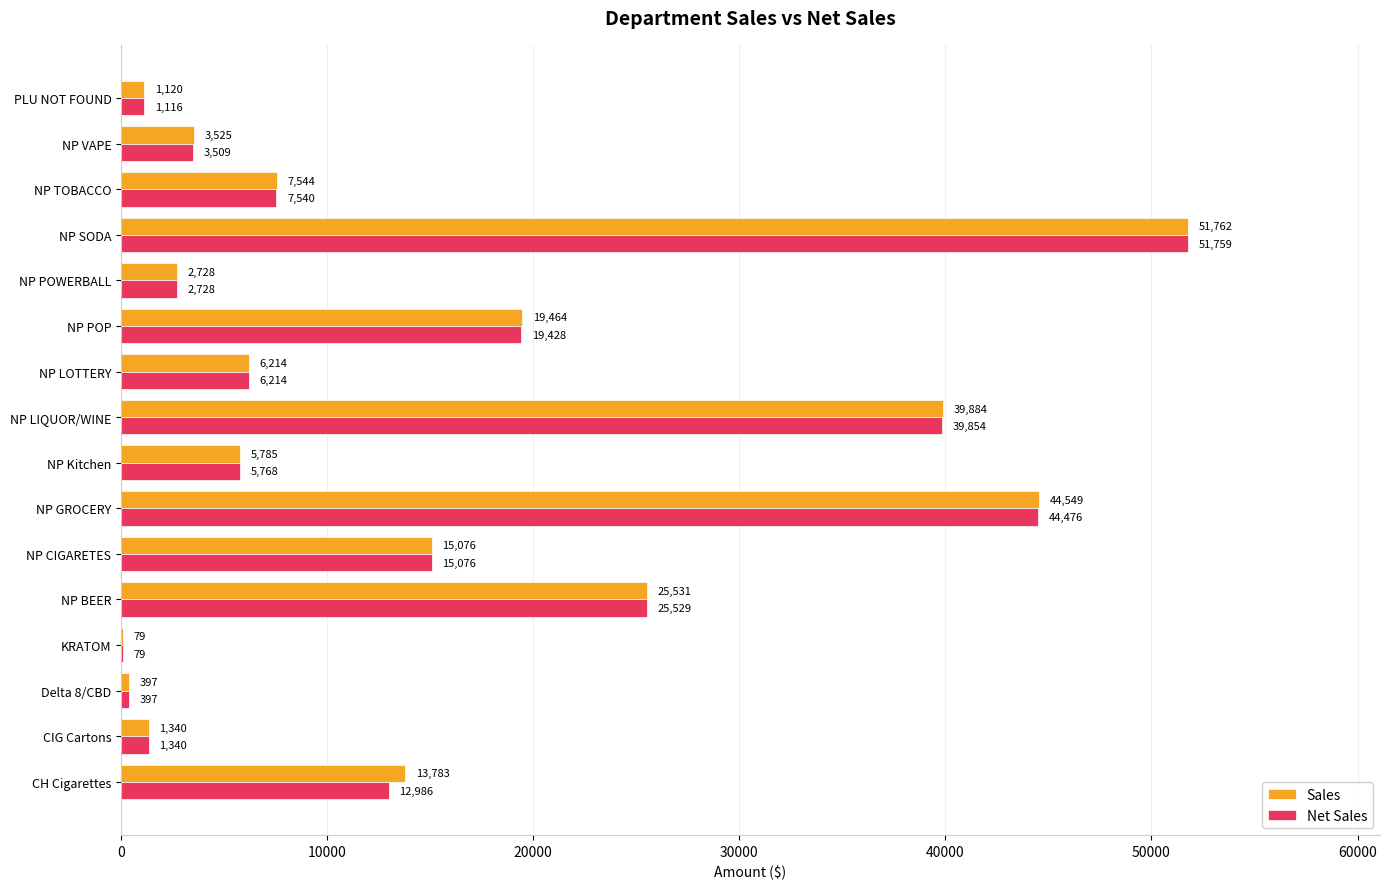

What are all the series names shown in the legend?

Sales, Net Sales